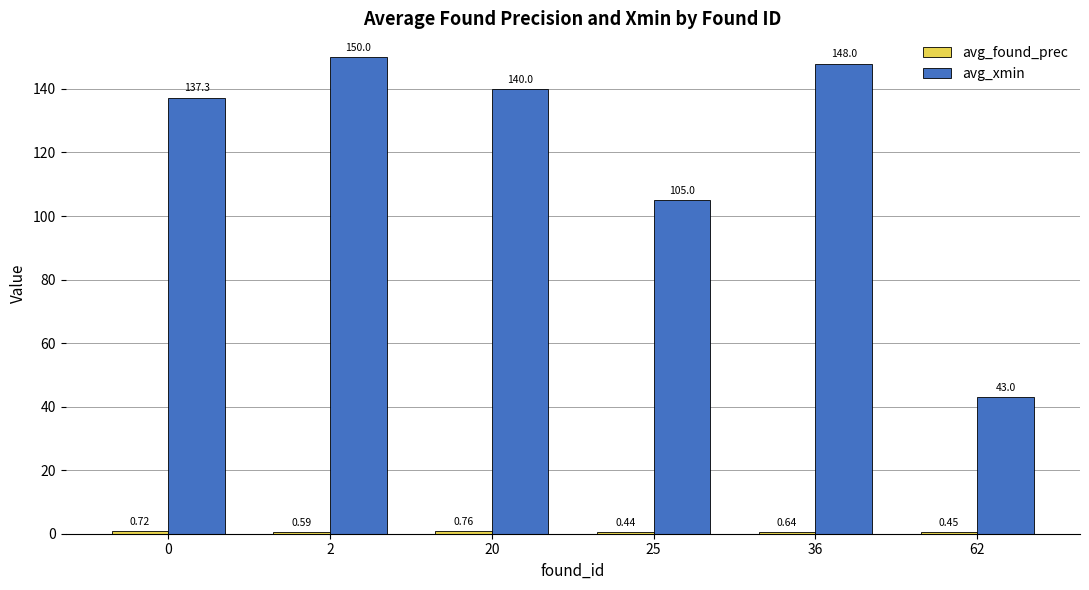

What is the total value across all series at 36?

148.6